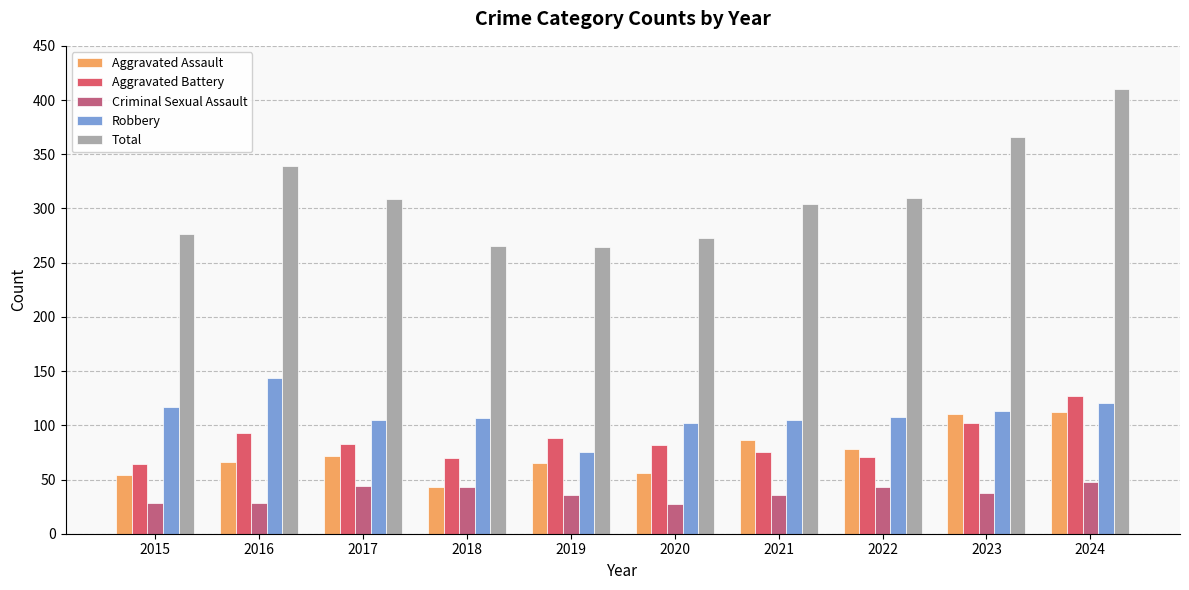

What is the minimum value shown in the chart?

27